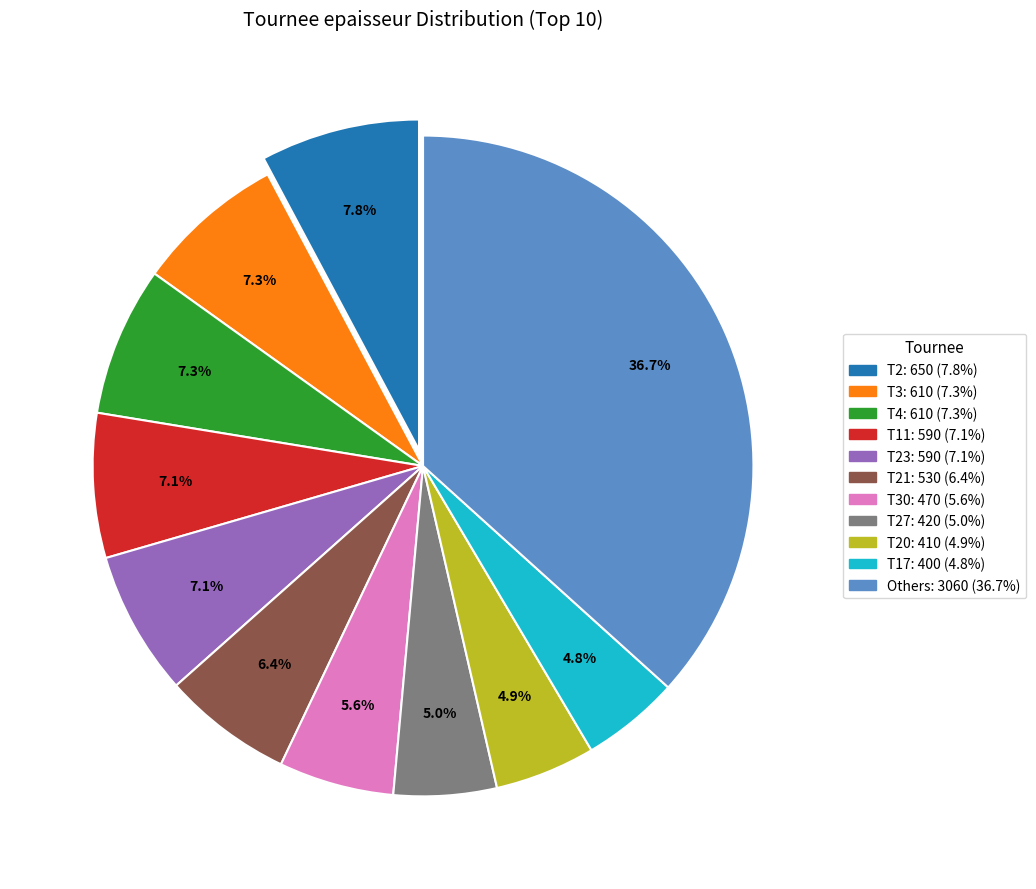

To the nearest percent, what is the average slice percentage?

9%